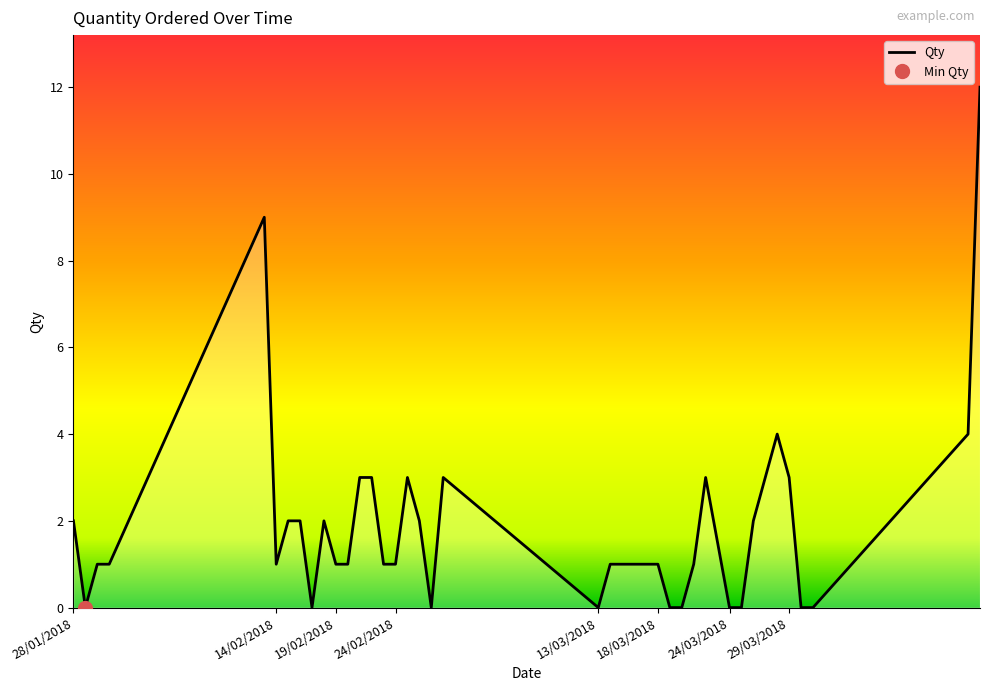

Which category has the lowest value across all series?

29/01/2018